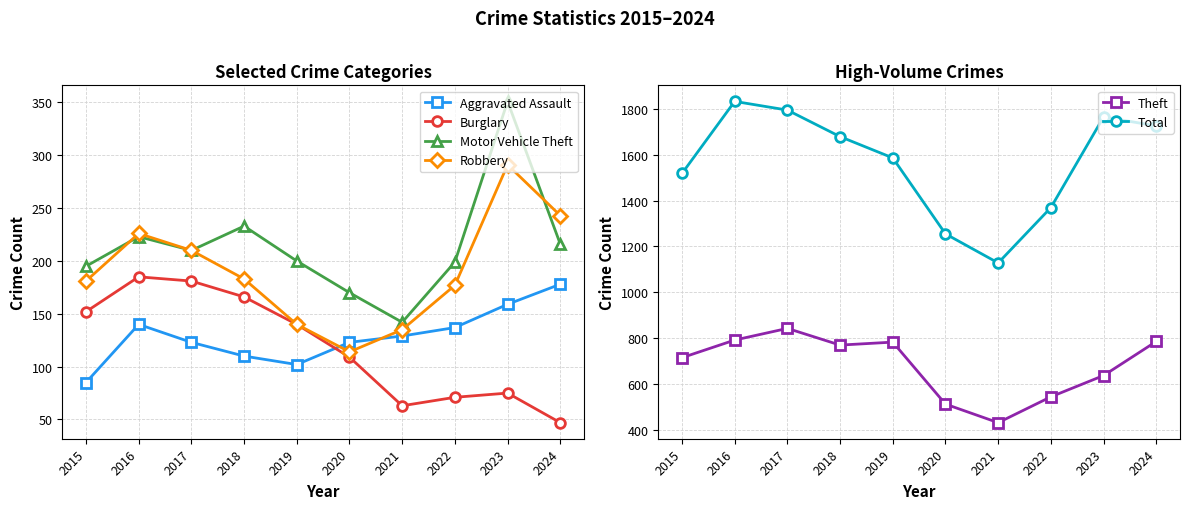

What is the lowest value of the Theft series?

430